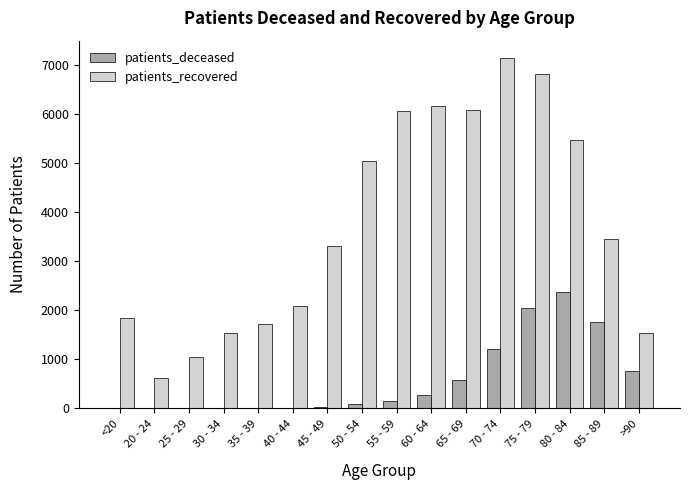

At which label is patients_deceased closest to 1190?

70 - 74